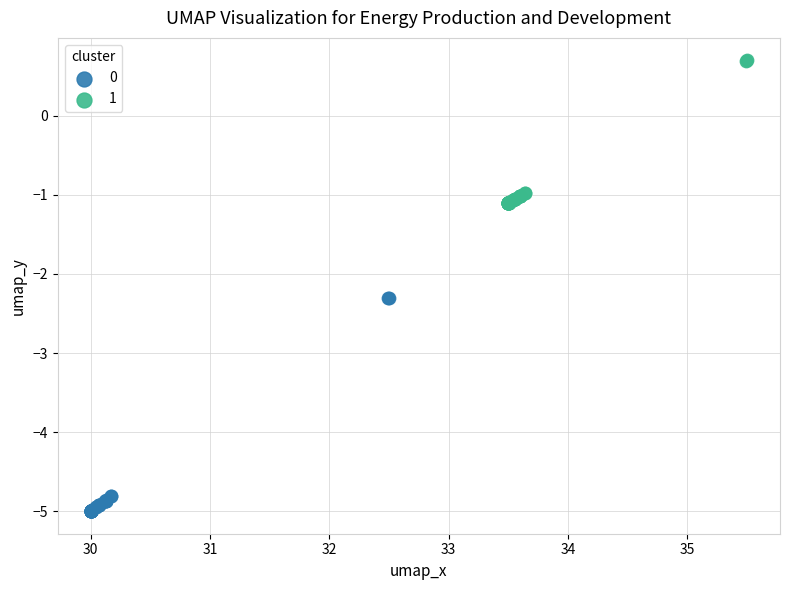

Which series has the largest Y range (max minus min)?

0